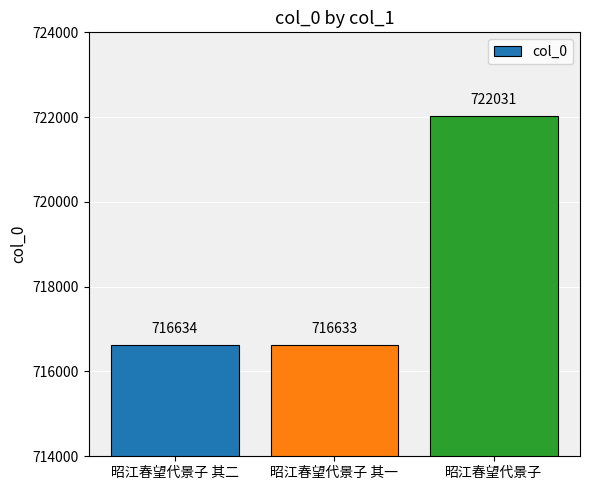

Rank the categories by value from lowest to highest.

昭江春望代景子 其一, 昭江春望代景子 其二, 昭江春望代景子